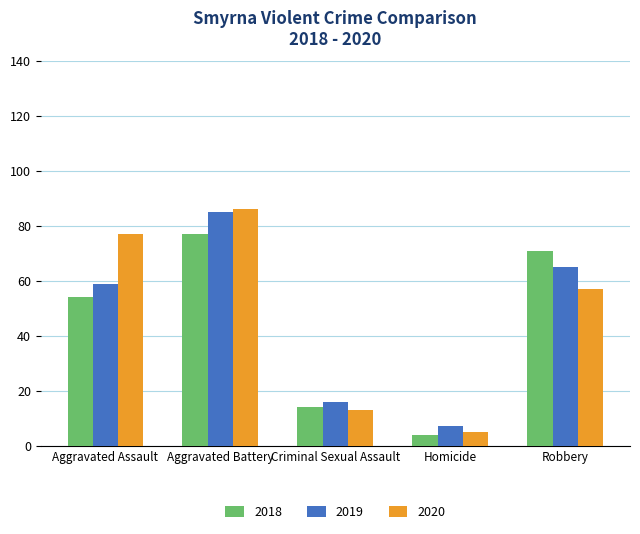

Reading right to left, list all the values displayed in this chart.

2018: Robbery=71	Homicide=4	Criminal Sexual Assault=14	Aggravated Battery=77	Aggravated Assault=54
2019: Robbery=65	Homicide=7	Criminal Sexual Assault=16	Aggravated Battery=85	Aggravated Assault=59
2020: Robbery=57	Homicide=5	Criminal Sexual Assault=13	Aggravated Battery=86	Aggravated Assault=77